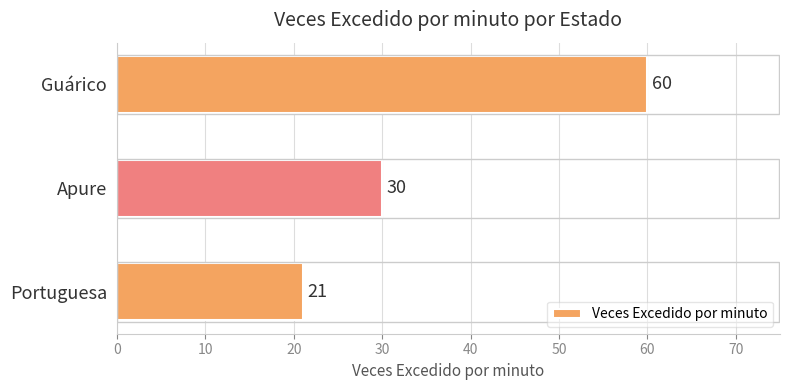

Reading top to bottom, extract all data points from this chart.

60	30	21